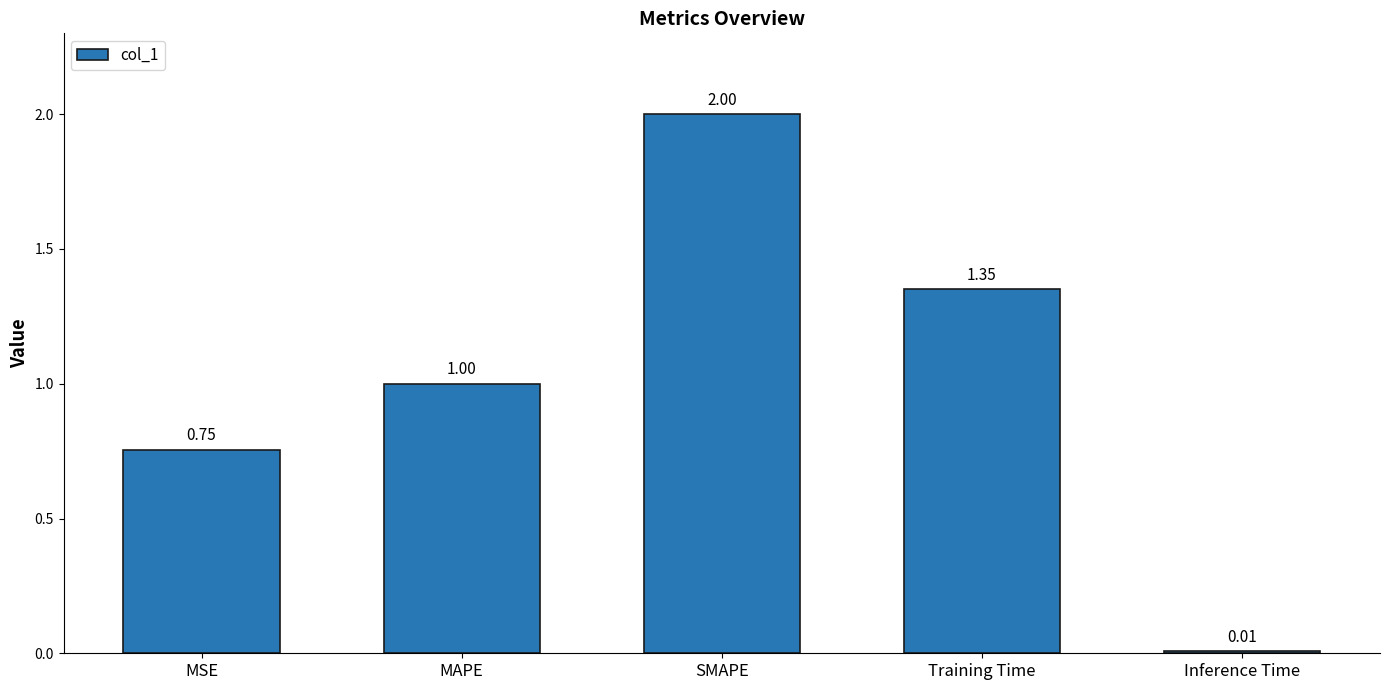

What position from the right is MSE?

5